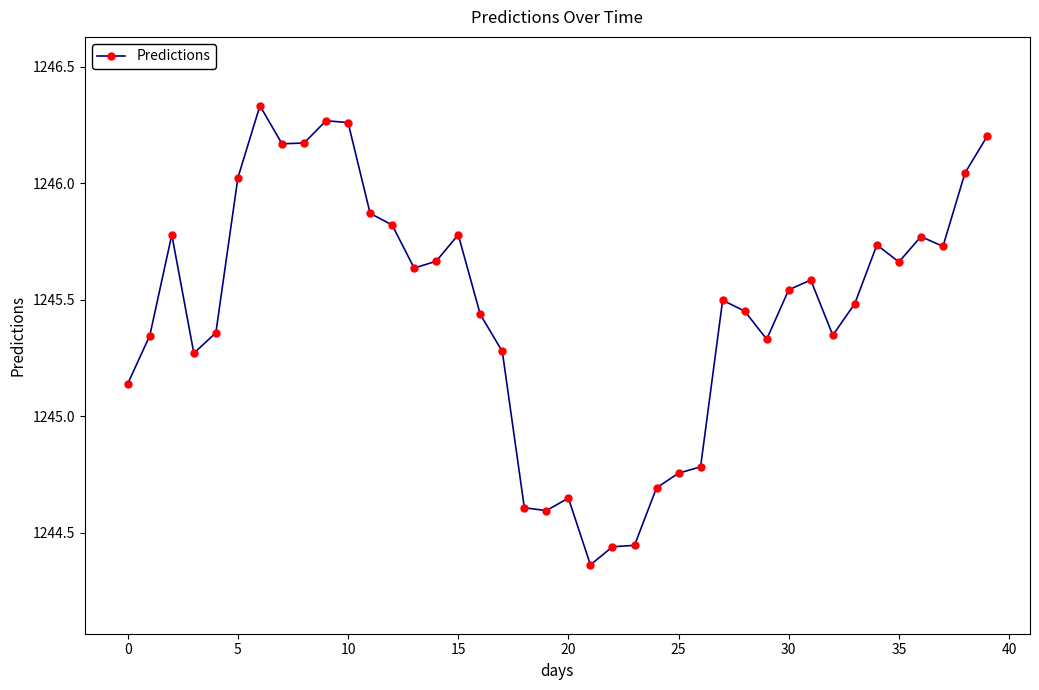

Does the chart display data point markers on the line(s)?

Yes